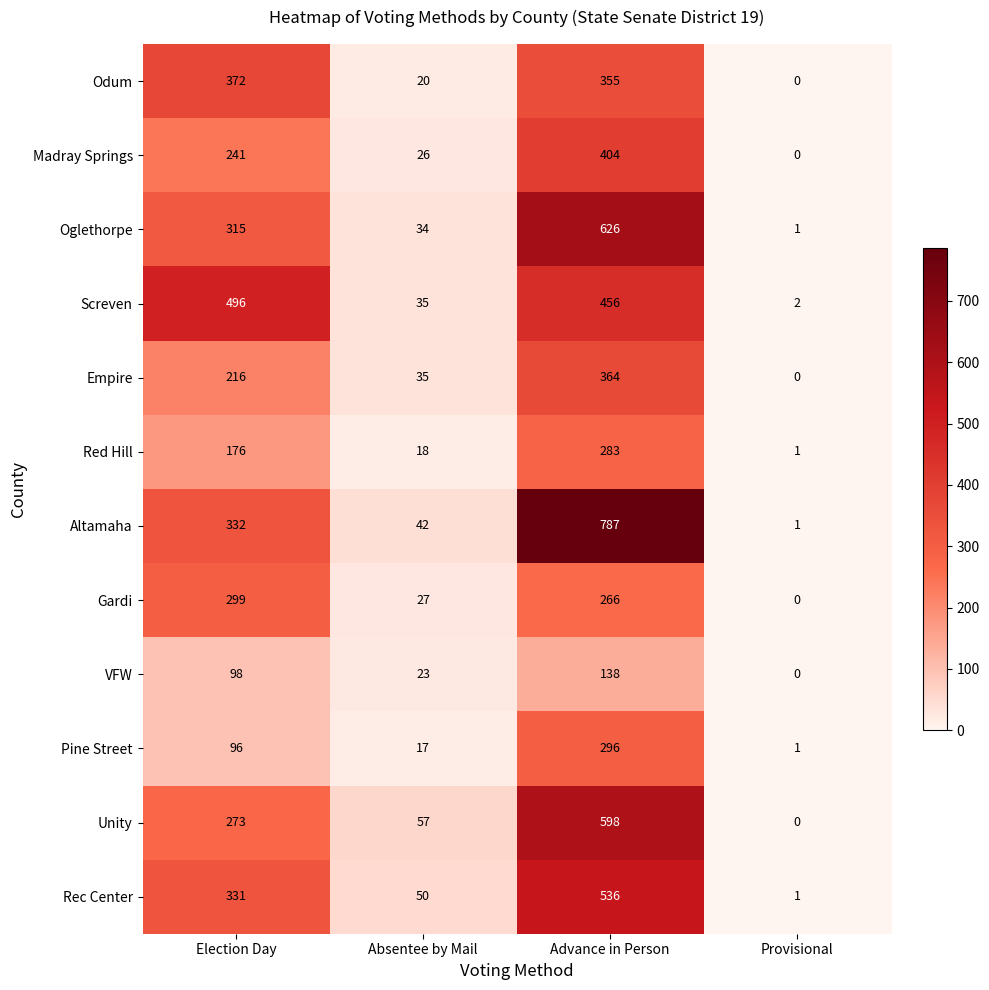

How many data points in Oglethorpe are less than 315?

2